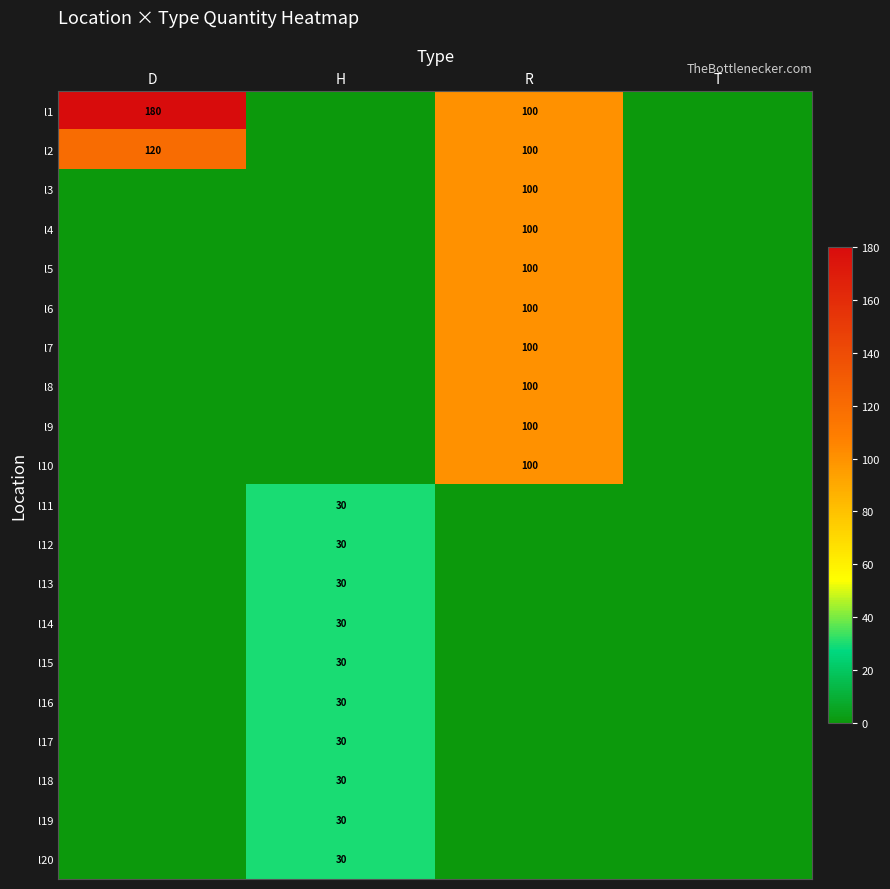

The value of l10 at R is 63. True or false?

False